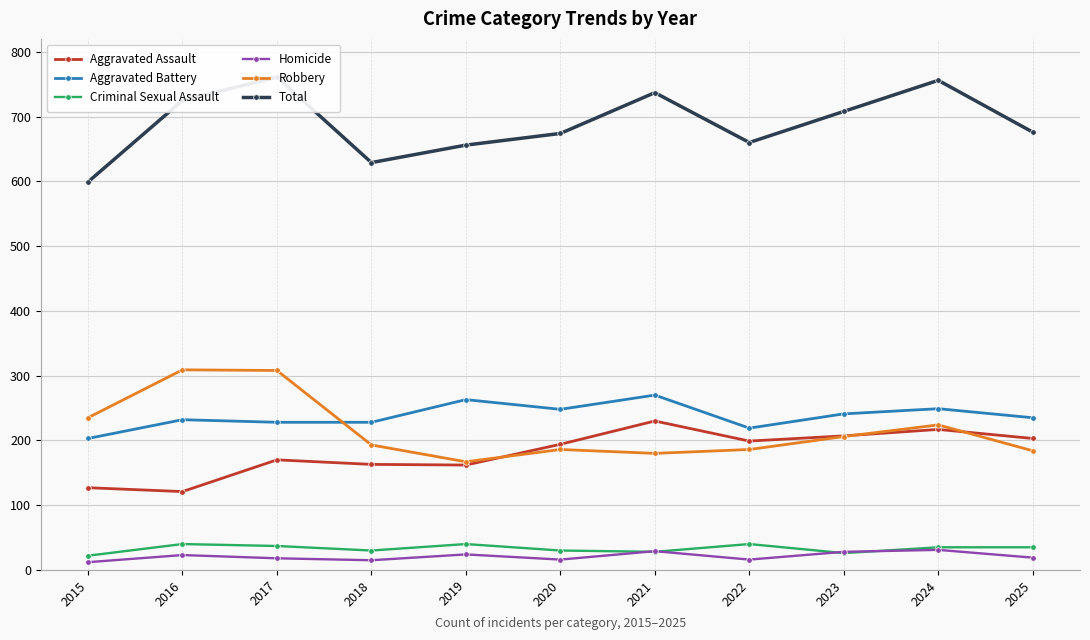

At which category does Criminal Sexual Assault reach its first local peak?

2016